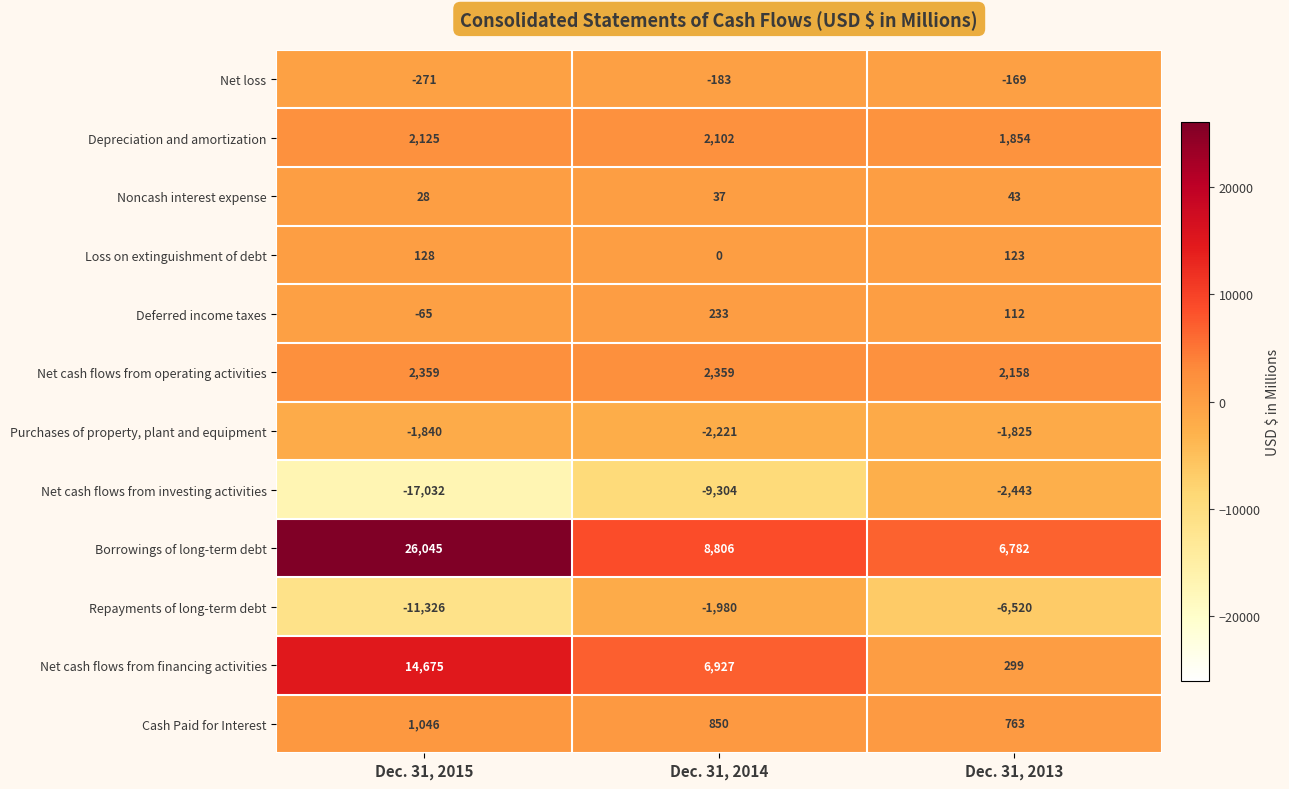

Is the value of Depreciation and amortization at Dec. 31, 2015 greater than the value of Purchases of property, plant and equipment at Dec. 31, 2015?

Yes